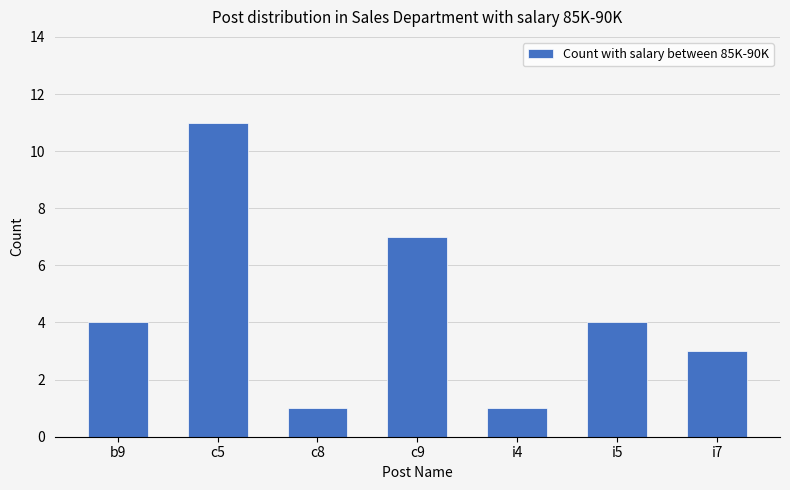

Count the number of data series in this chart.

1